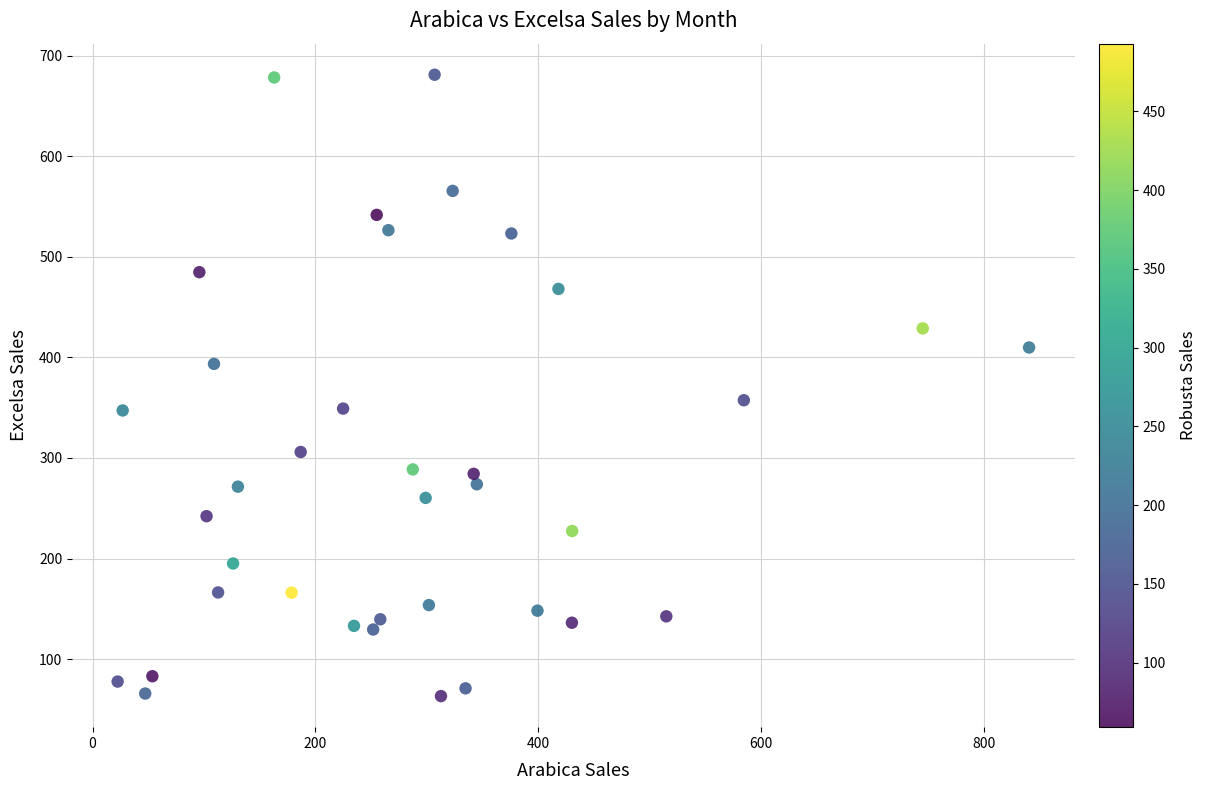

What Y value in the scatter plot is closest to 372?

357.4